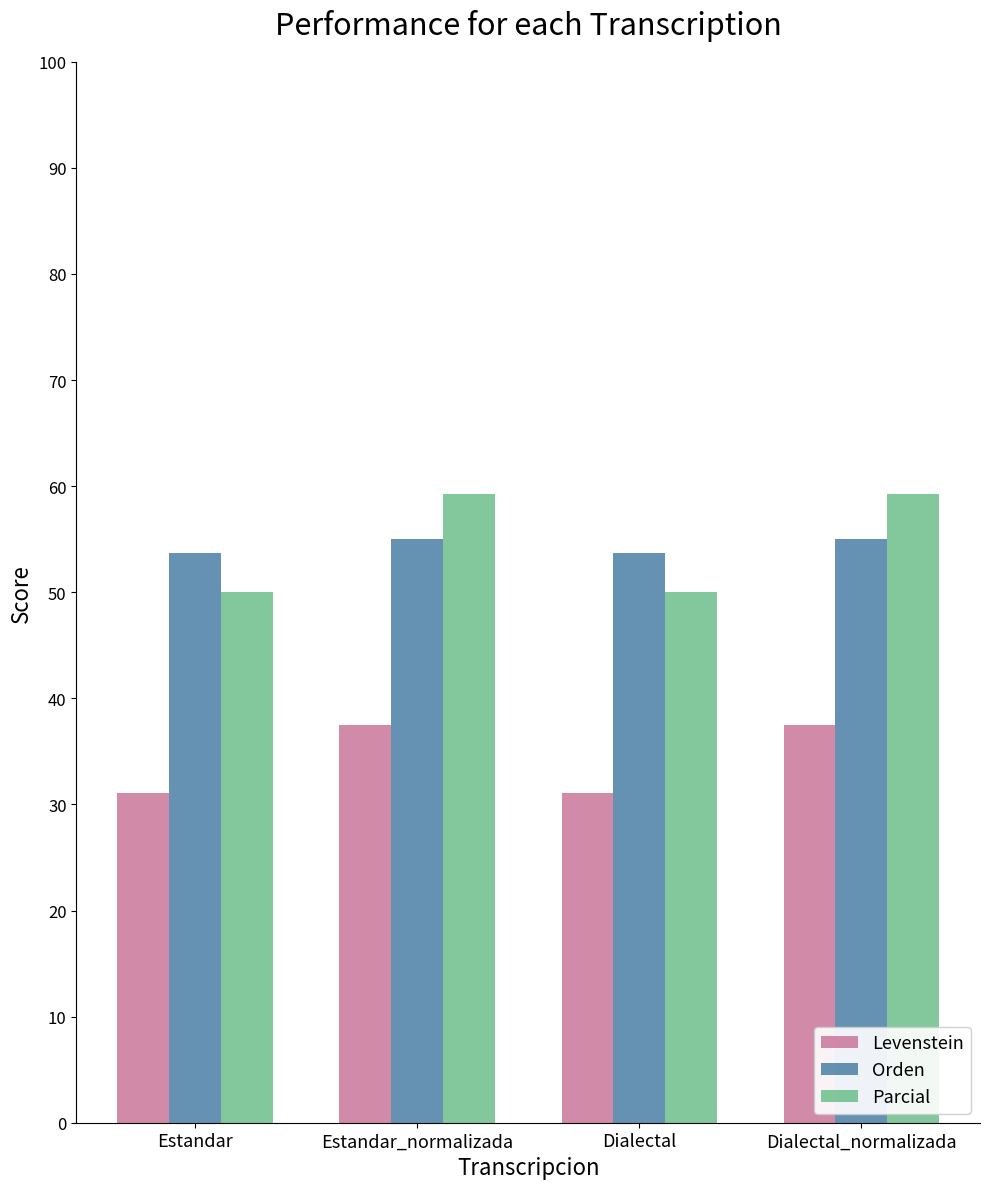

Read the Levenstein value at Dialectal.

31.0